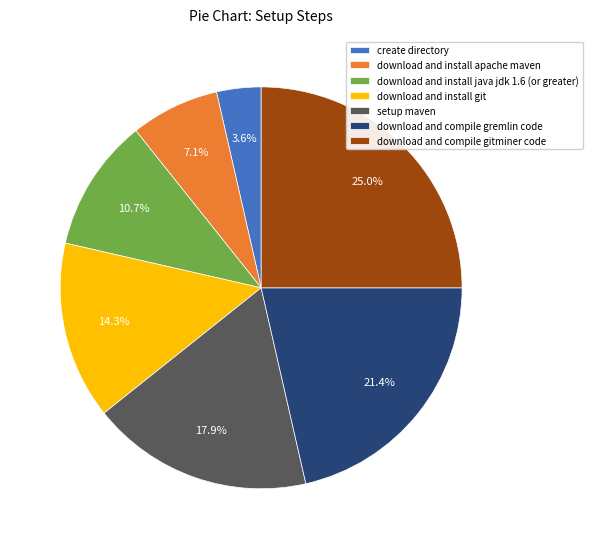

Is it true that setup maven is 18% of the pie?

True